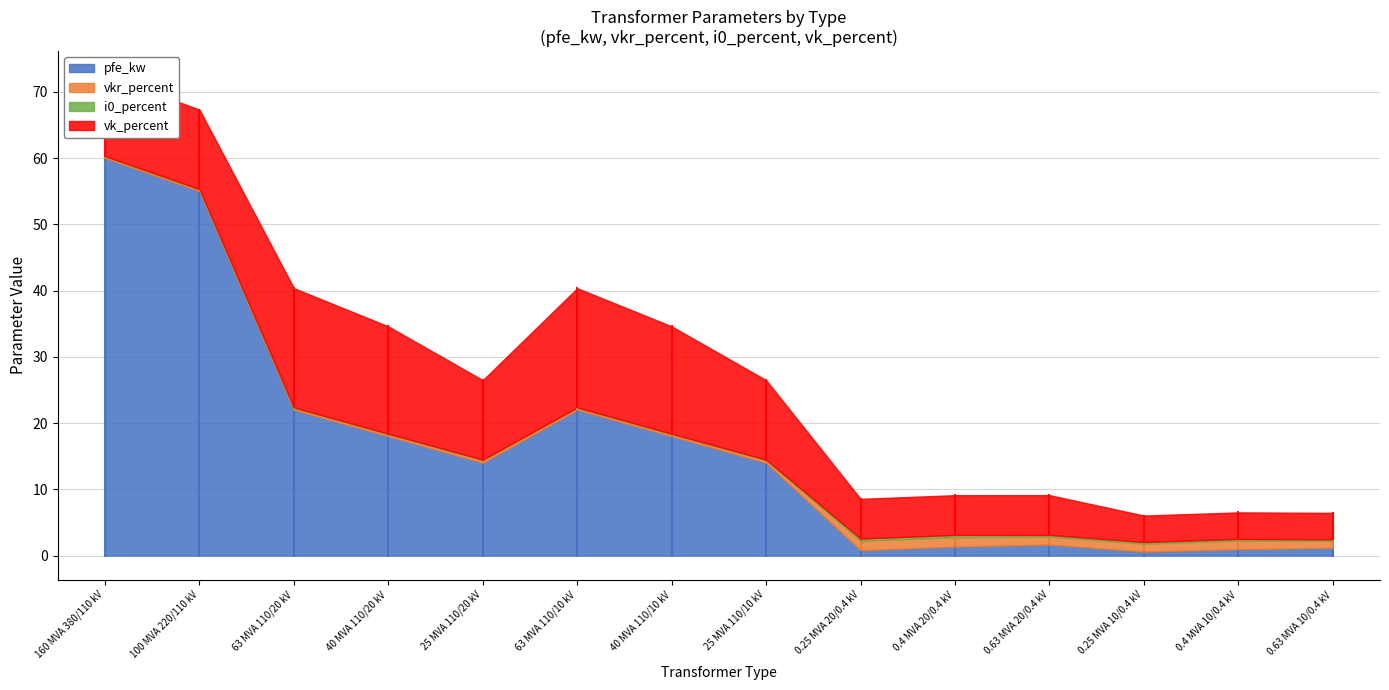

What is the label of the 2nd point from the right?

0.4 MVA 10/0.4 kV